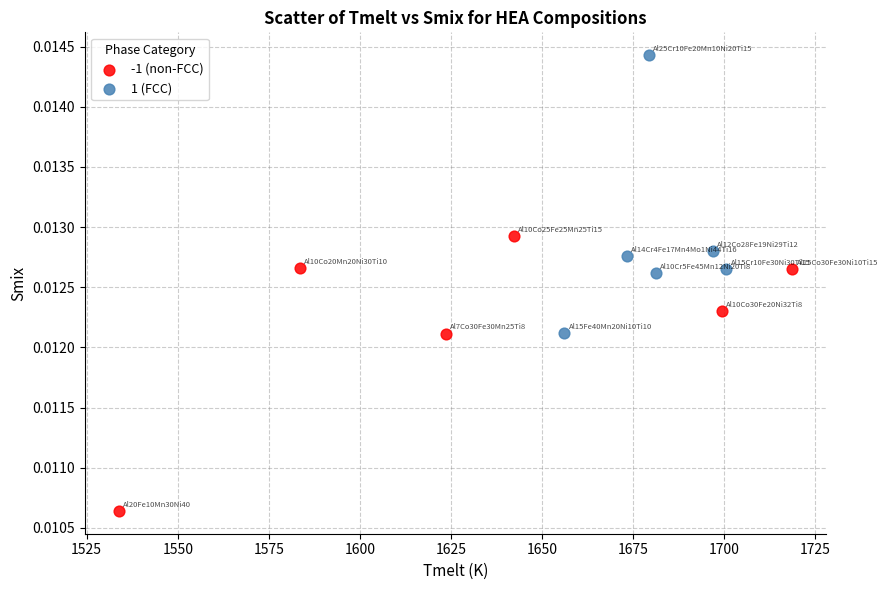

Which series contains the lowest Y value?

-1 (non-FCC)